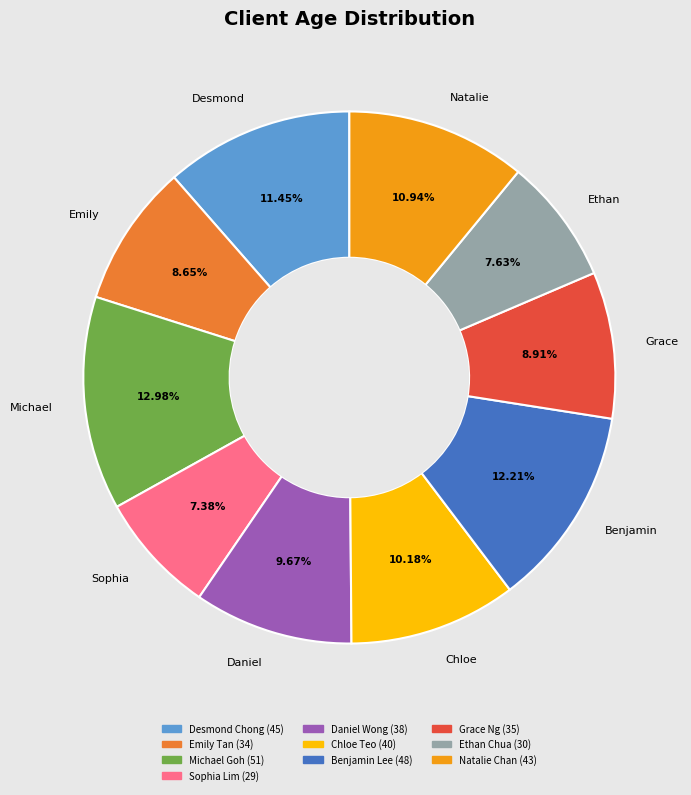

To the nearest percent, what percentage of the pie is Benjamin Lee?

12%